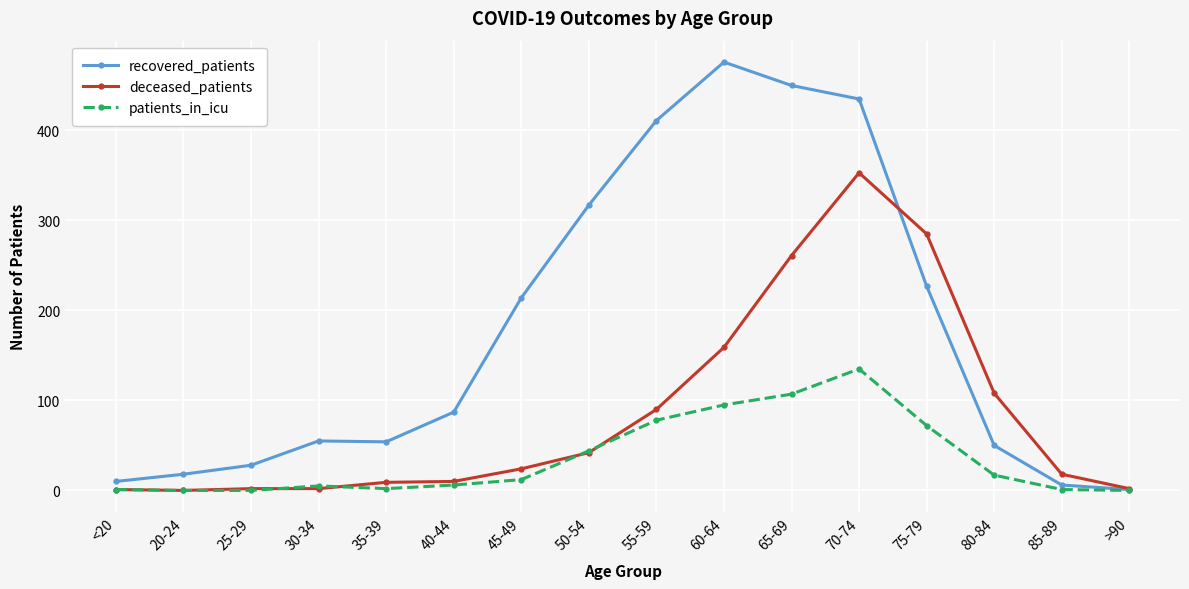

What is the value of the patients_in_icu point at the 6th from the left?

6